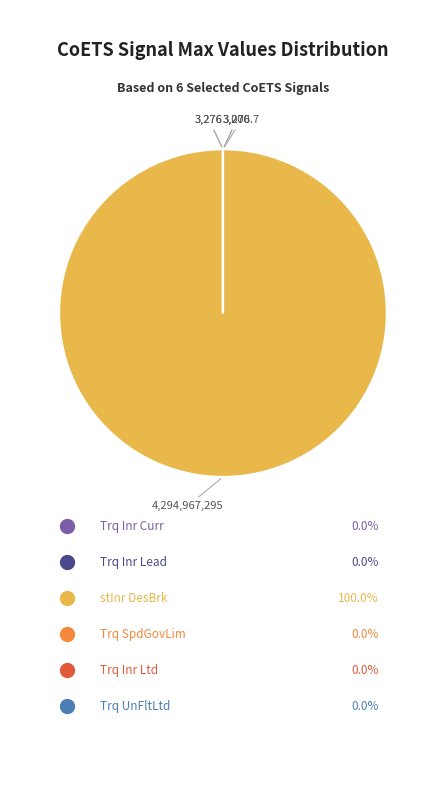

Is there any slice that represents more than half of the pie?

Yes